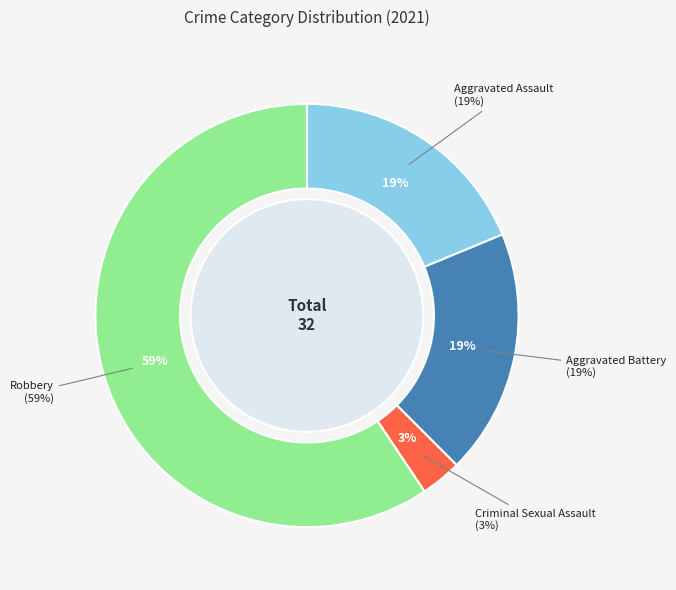

To the nearest percent, what portion does Robbery represent?

59%